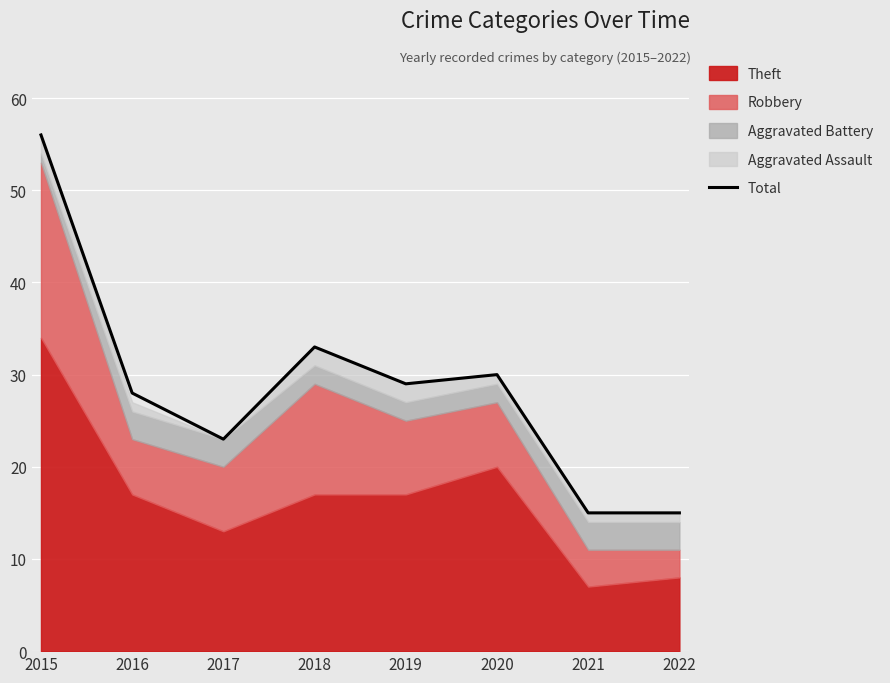

What is the ratio of the value at 2017 to the value at 2020?

0.8